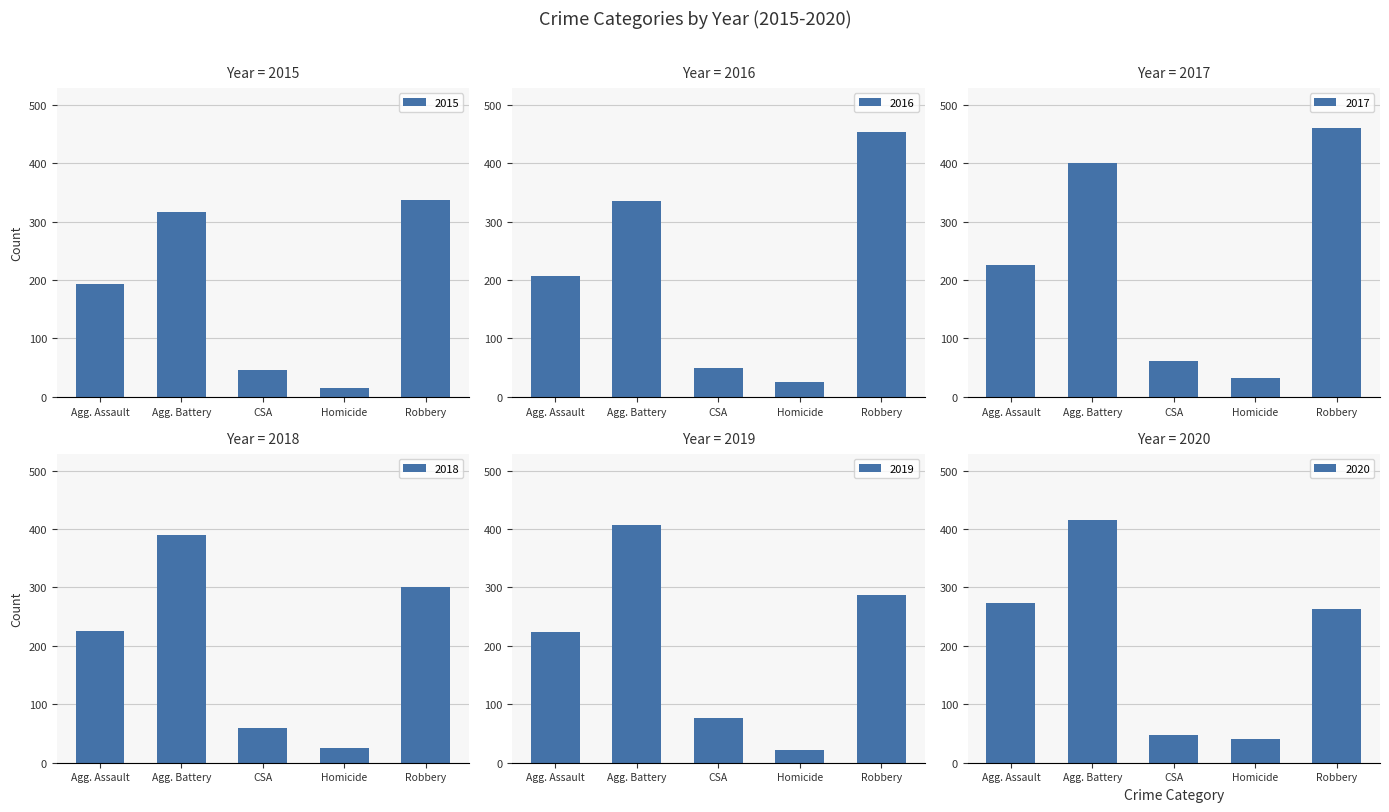

True or false: 2019 has a value of 13 at Homicide.

False